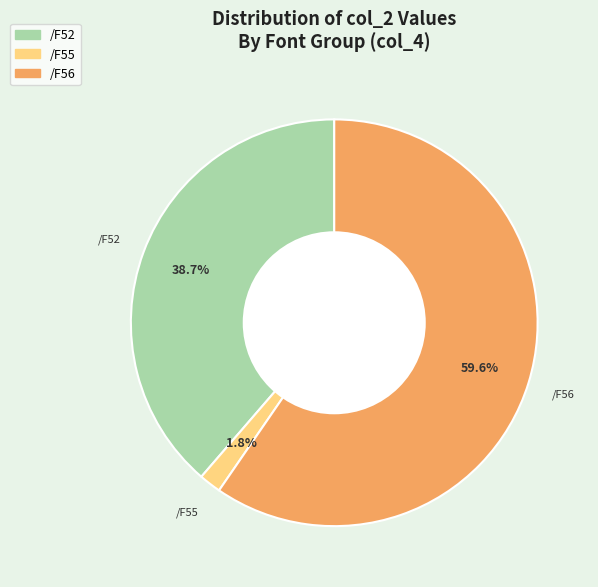

Is there any slice that represents more than half of the pie?

Yes